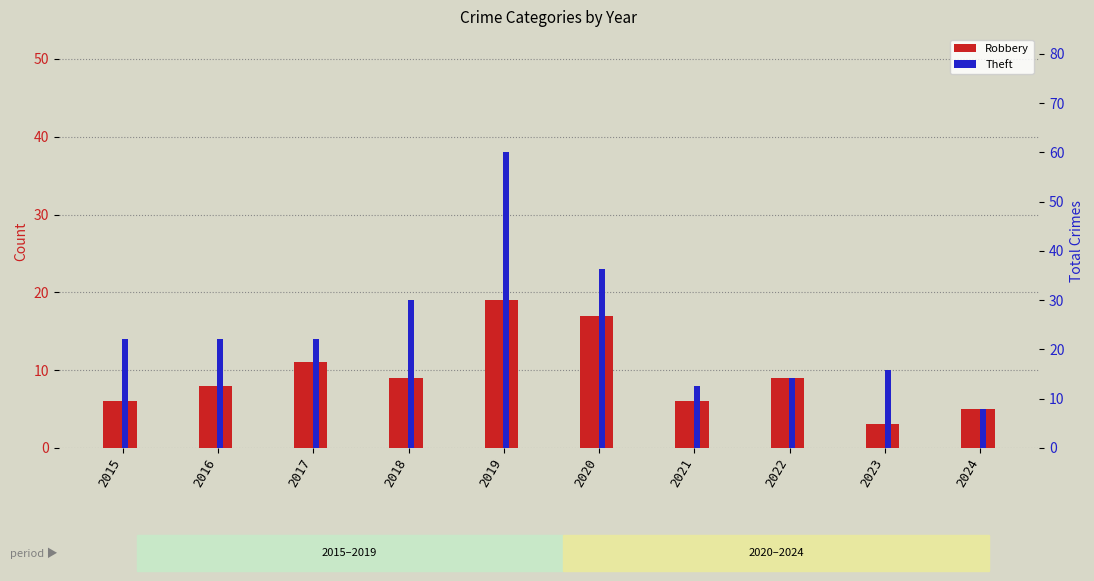

What are all the series names shown in the legend?

Robbery, Theft